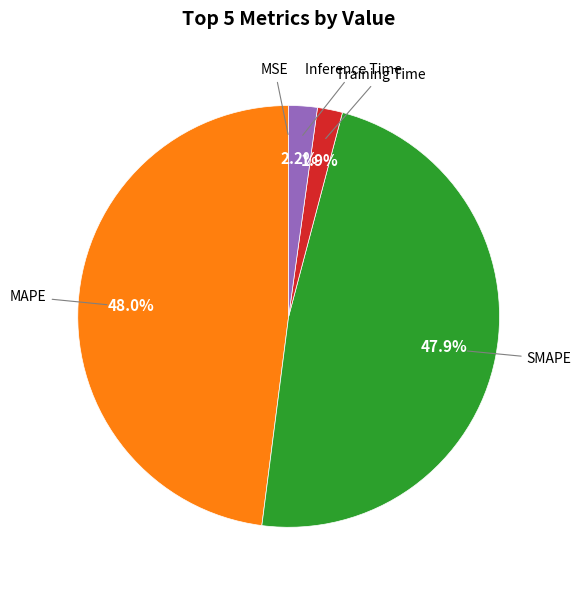

Is there any slice that represents more than half of the pie?

No